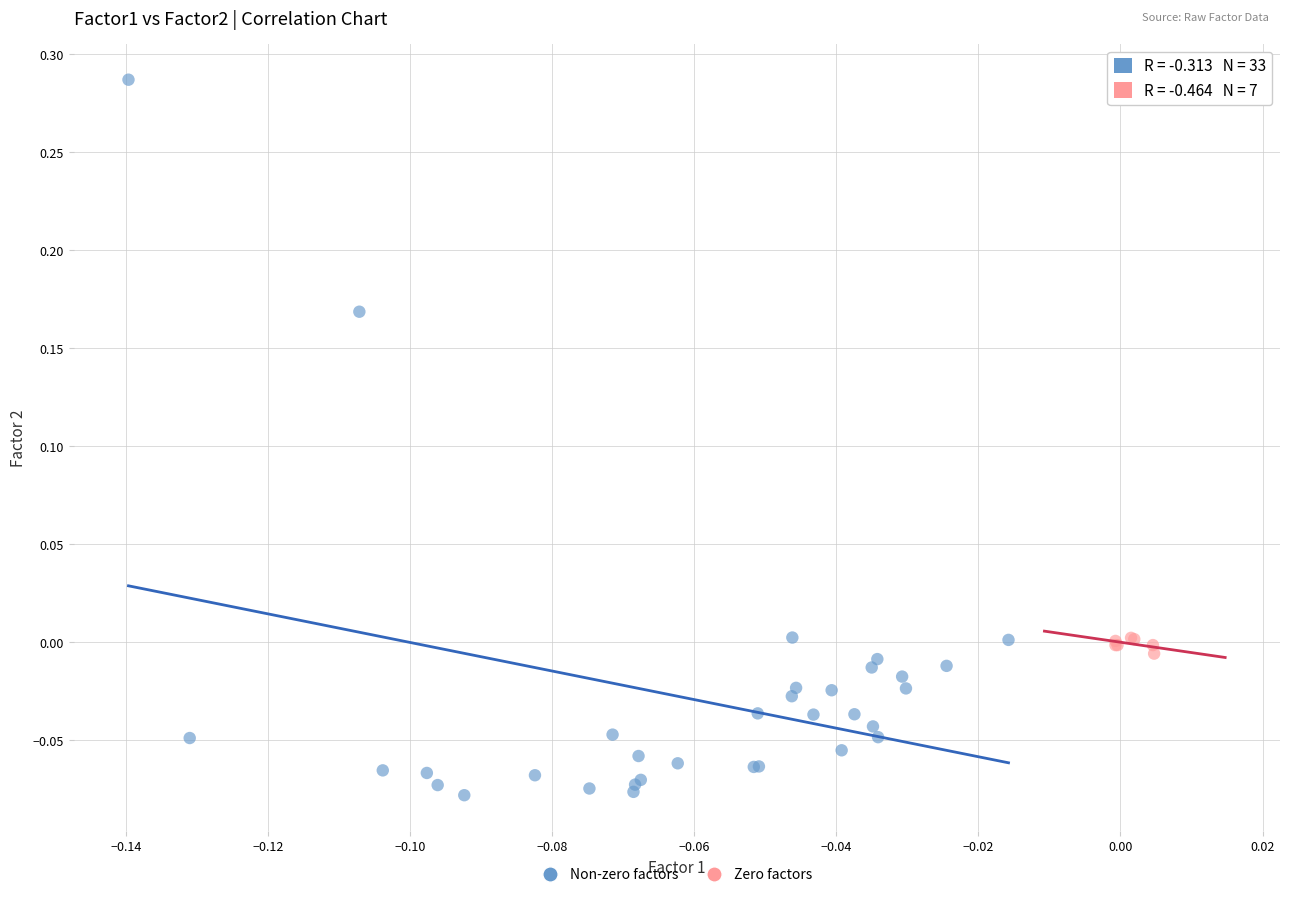

Which series contains the highest Y value?

Non-zero factors